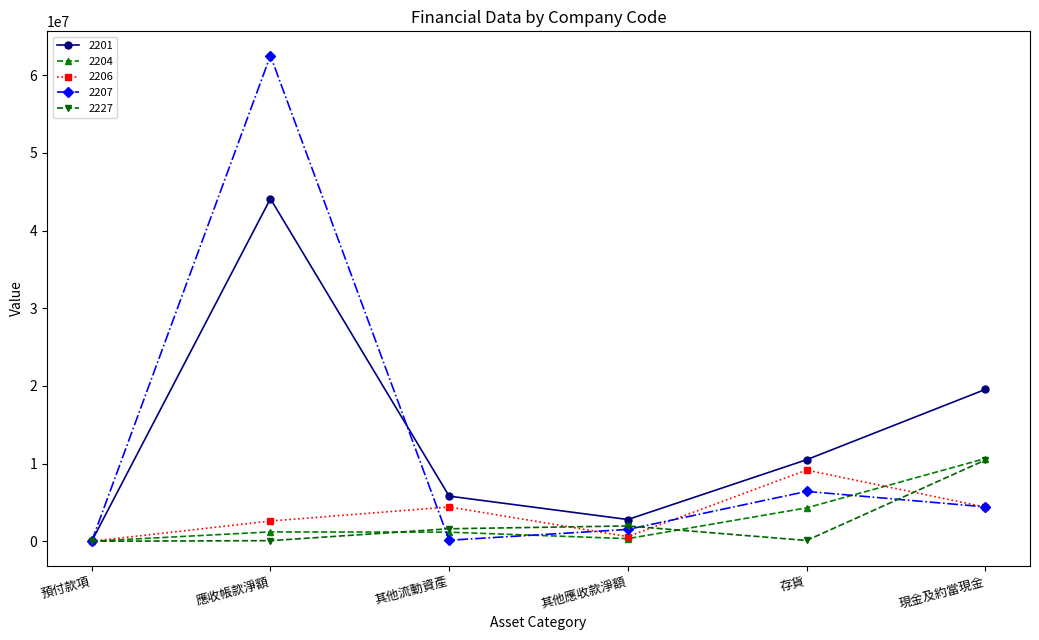

List the labels in order of 2201 value, largest first.

應收帳款淨額, 現金及約當現金, 存貨, 其他流動資產, 其他應收款淨額, 預付款項